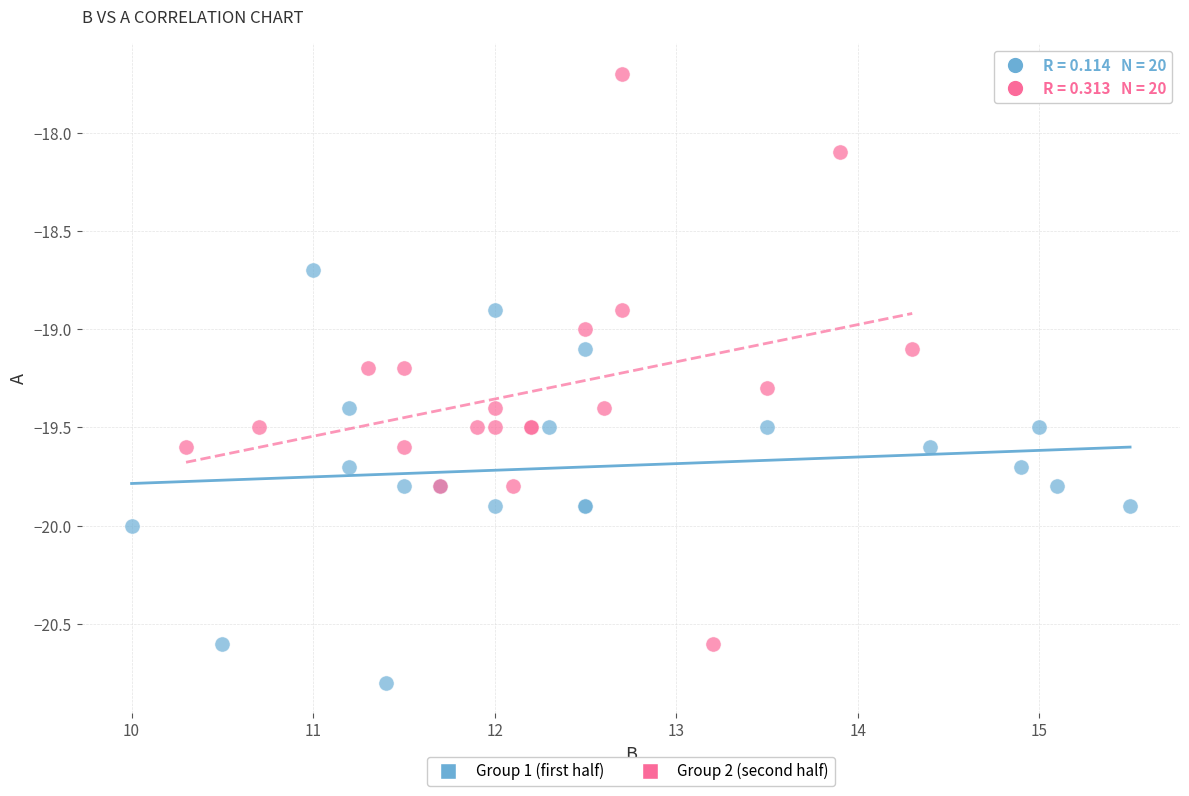

Which series has the largest Y range (max minus min)?

Group 2 (second half)